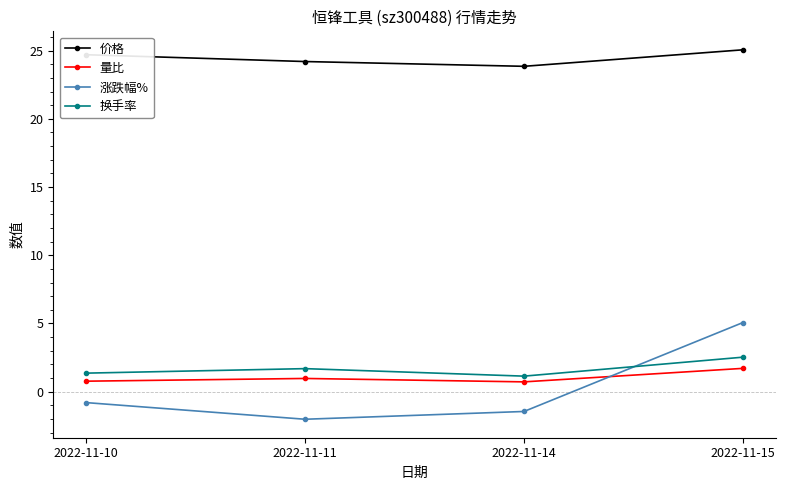

At which category is the sum across all series the highest?

2022-11-15